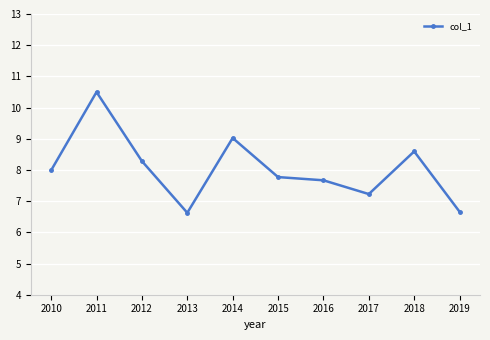

What is the minimum value shown in the chart?

6.6